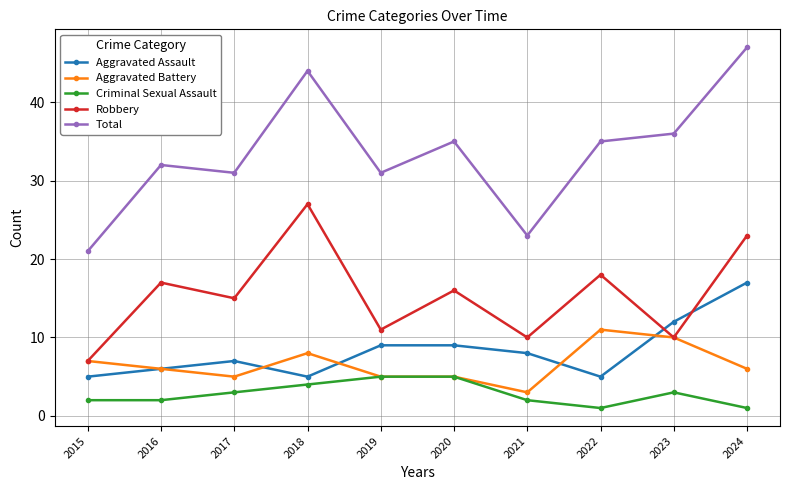

Where do Robbery and Aggravated Assault first cross each other?

2022 and 2023